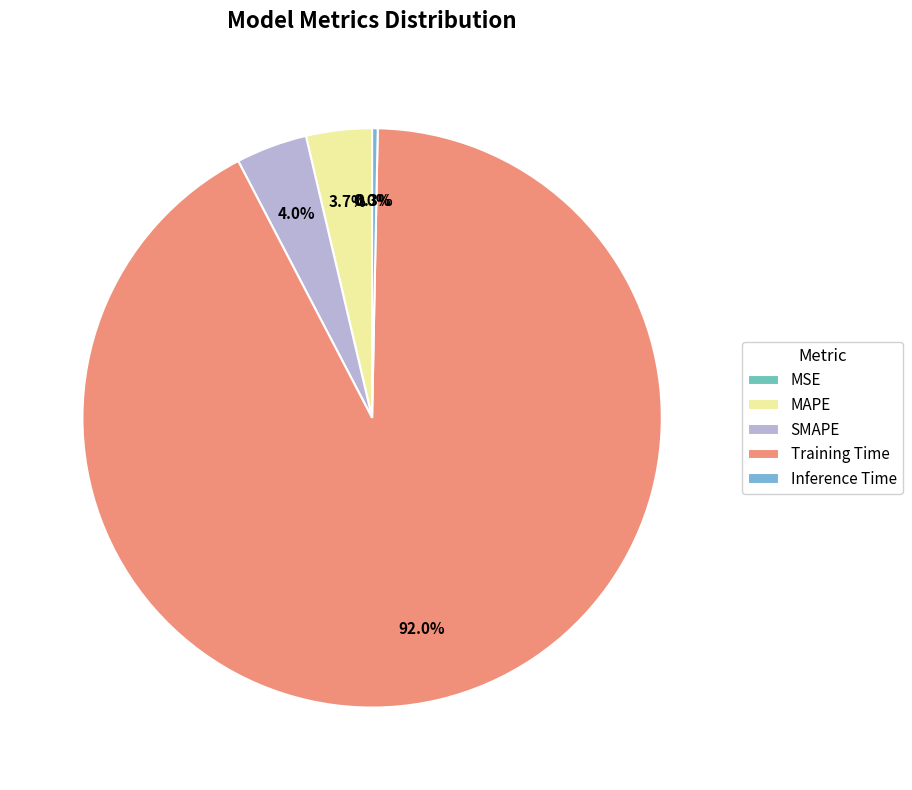

Is there any slice that represents more than half of the pie?

Yes